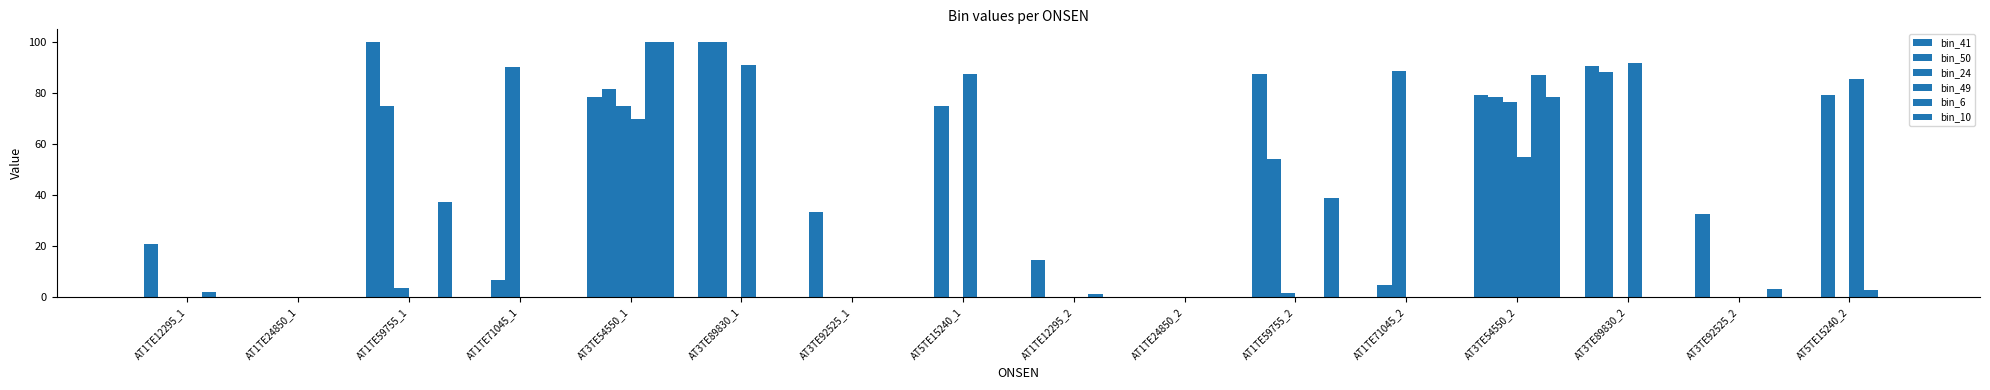

Which series has the largest range (max minus min)?

bin_41